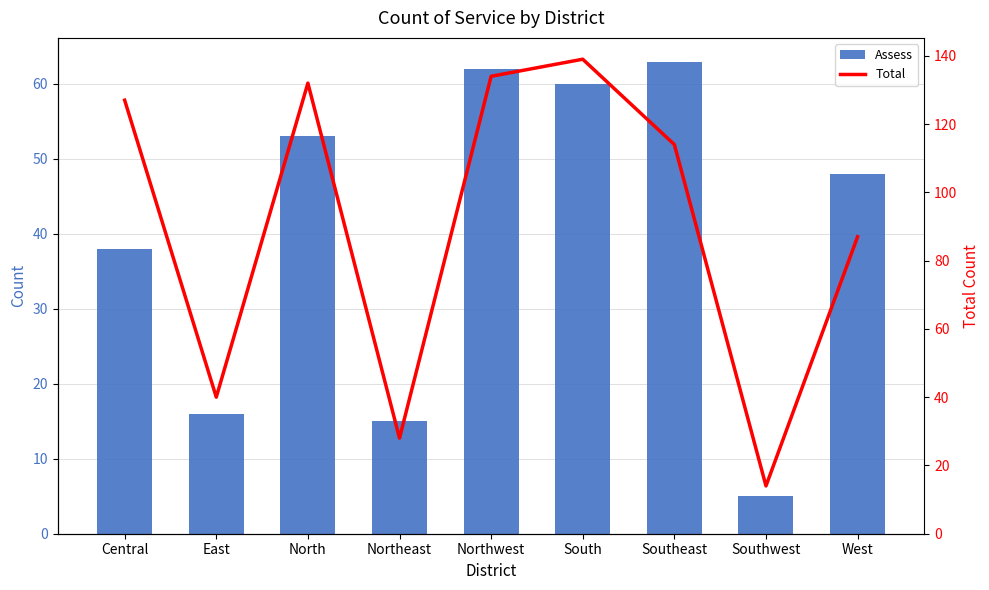

What is the average value of the Total series?

91